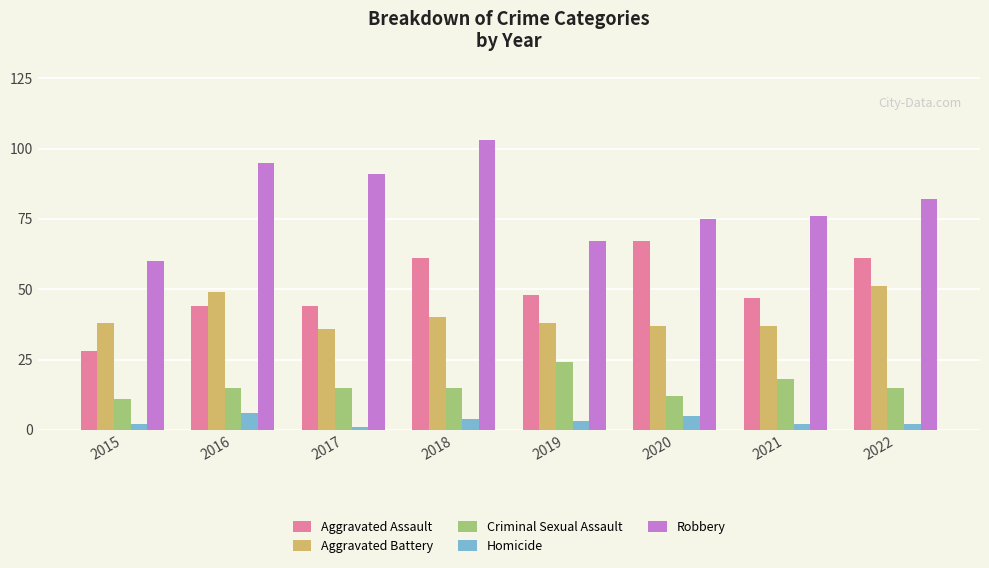

What are all the series names shown in the legend?

Aggravated Assault, Aggravated Battery, Criminal Sexual Assault, Homicide, Robbery